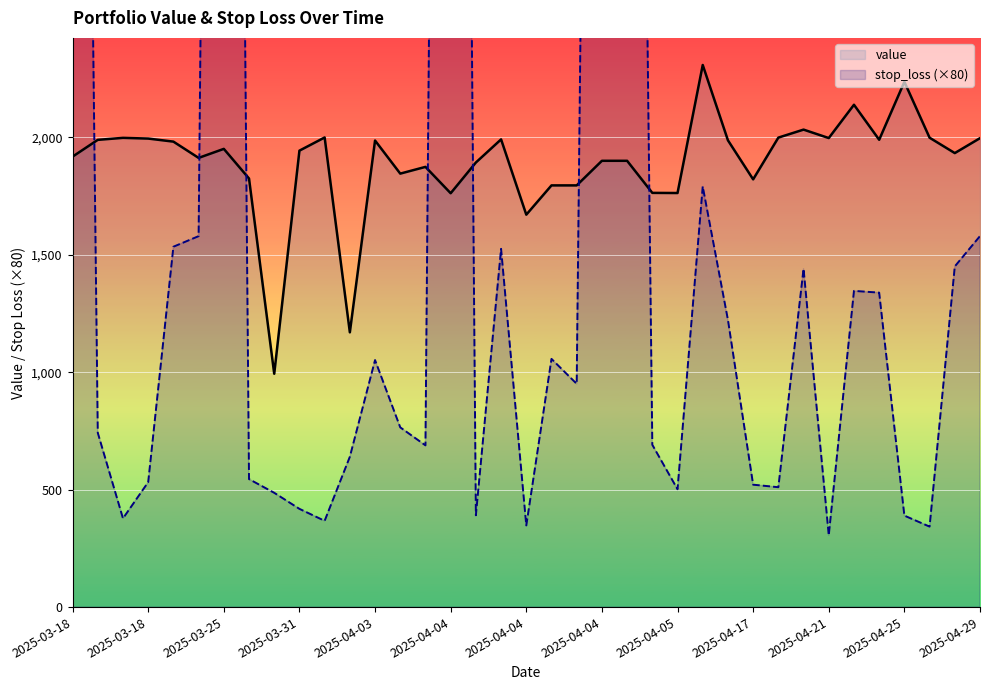

At 19, list the series in order from largest to smallest.

value, stop_loss (×80)